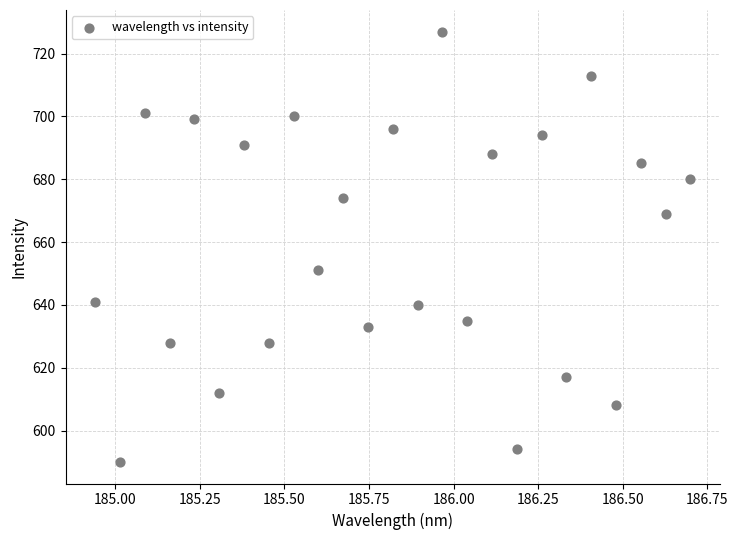

What Y value in the scatter plot is closest to 658?

651